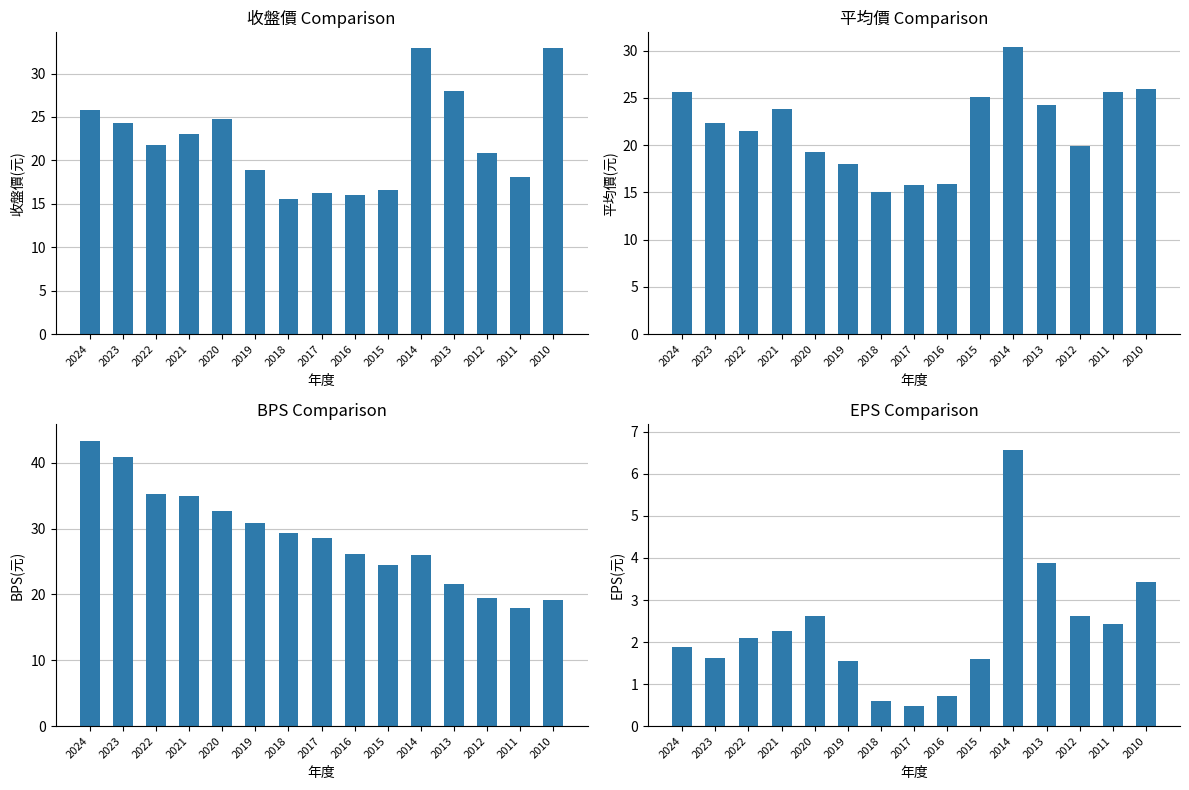

At which category is the sum across all series the highest?

2024